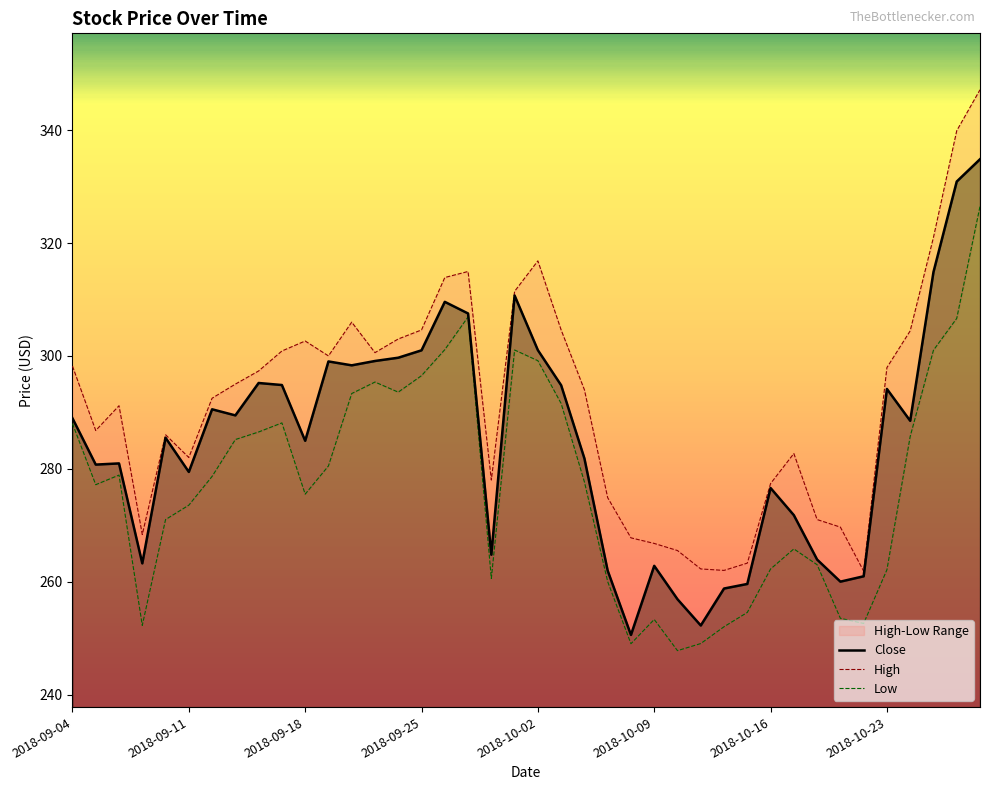

What is the difference between the second highest and second lowest values in the Low series?

57.9